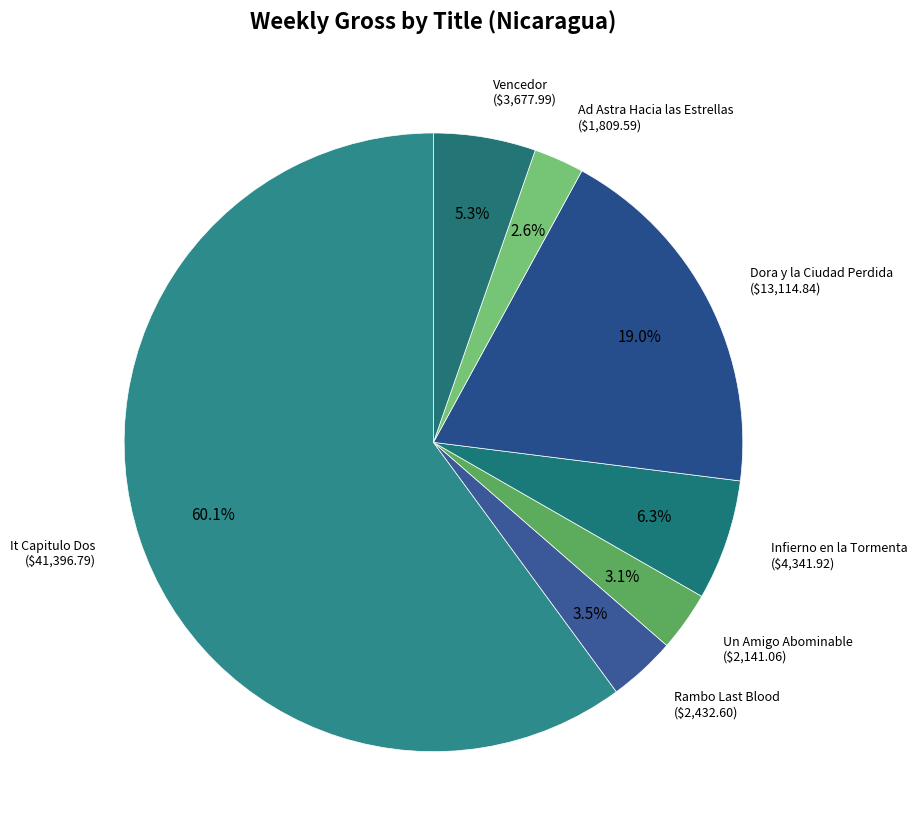

Rank the categories by value from highest to lowest.

It Capitulo Dos, Dora y la Ciudad Perdida, Infierno en la Tormenta, Vencedor, Rambo Last Blood, Un Amigo Abominable, Ad Astra Hacia las Estrellas